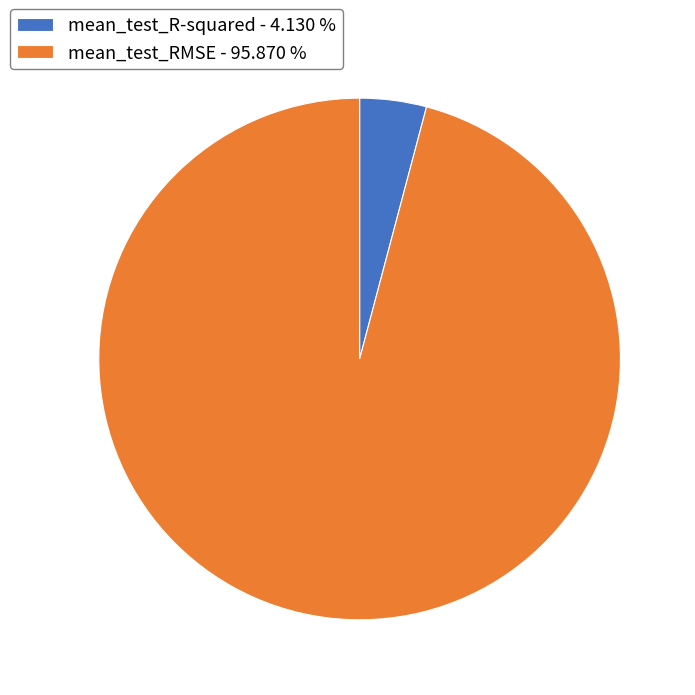

The mean_test_R-squared slice represents 4% of the pie. True or false?

True